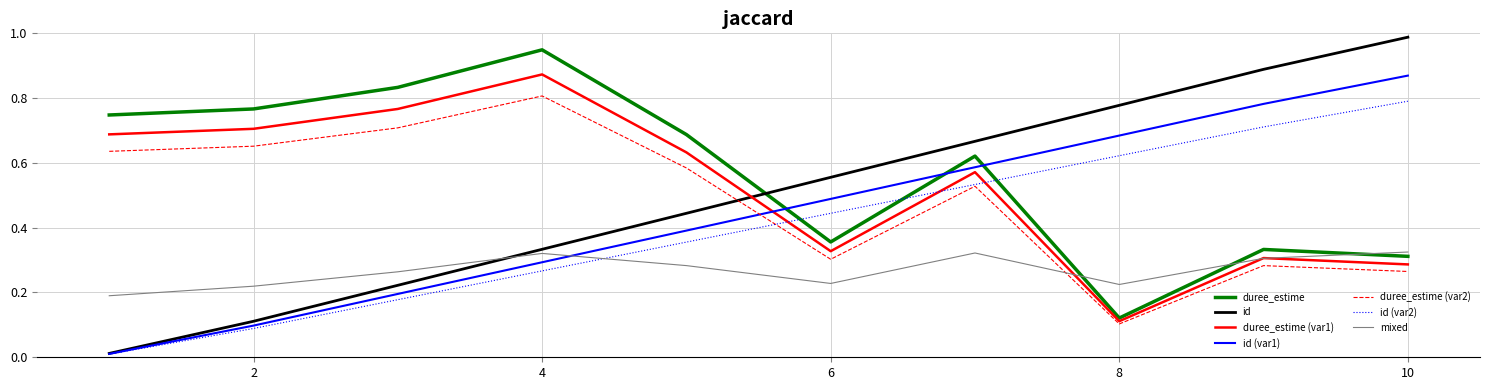

Is this an area chart (filled region under the line)?

No